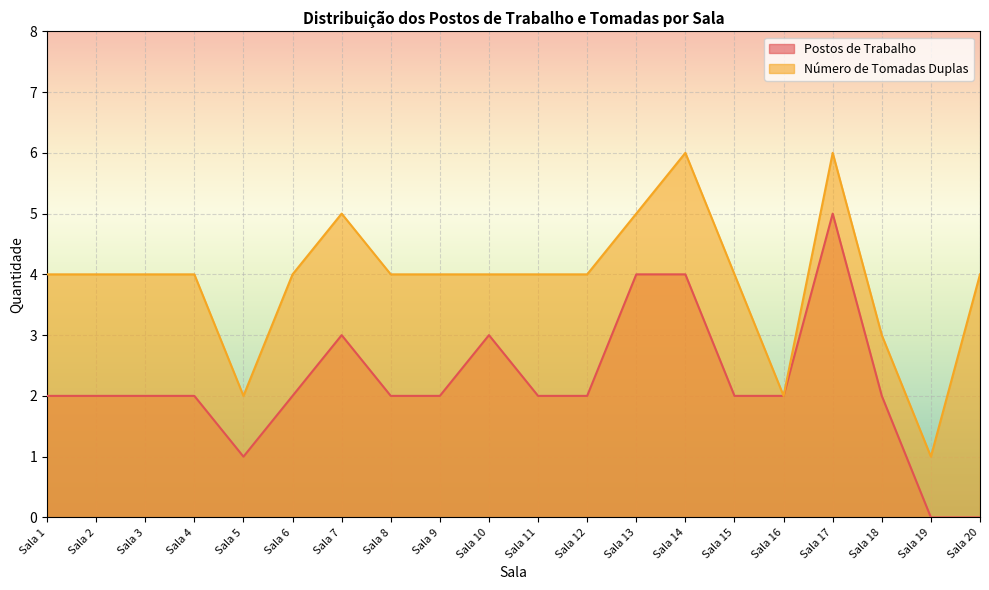

Rank the series by their maximum value, from lowest to highest.

Postos de Trabalho, Número de Tomadas Duplas